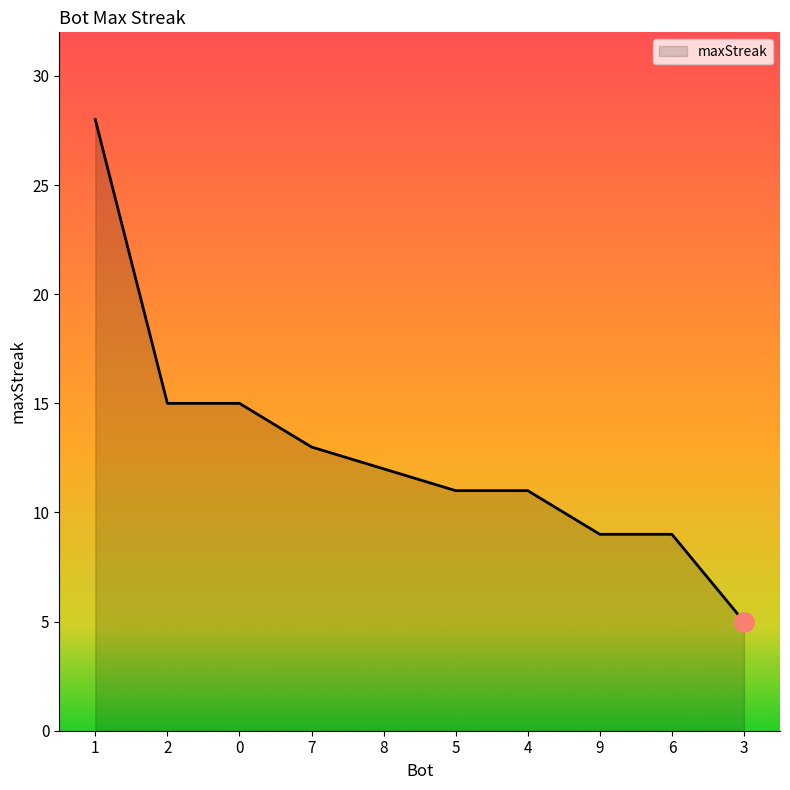

Does the chart have visible grid lines?

No